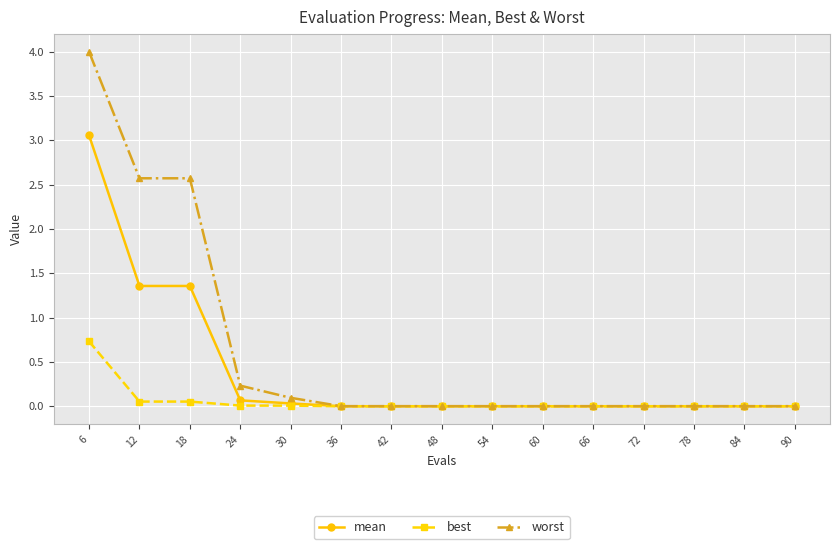

Rank the series by their average value, from highest to lowest.

worst, mean, best